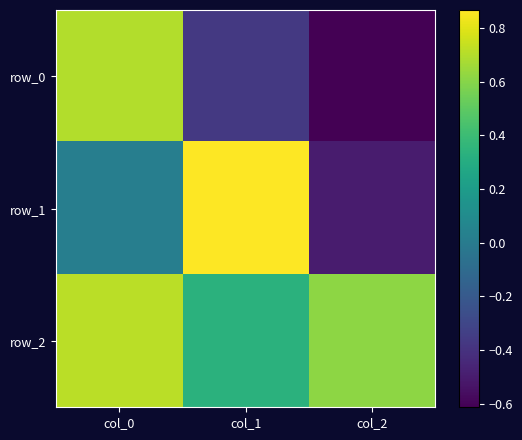

Which label corresponds to the largest value in the chart?

col_1